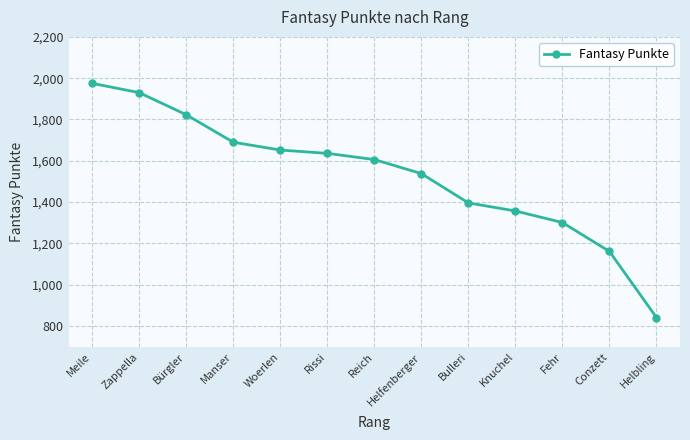

Reading left to right, list all the values displayed in this chart.

Meile=1975	Zappella=1930	Bürgler=1823	Manser=1690	Woerlen=1652	Rissi=1636	Reich=1606	Helfenberger=1538	Bulleri=1396	Knuchel=1357	Fehr=1301	Conzett=1161	Helbling=841